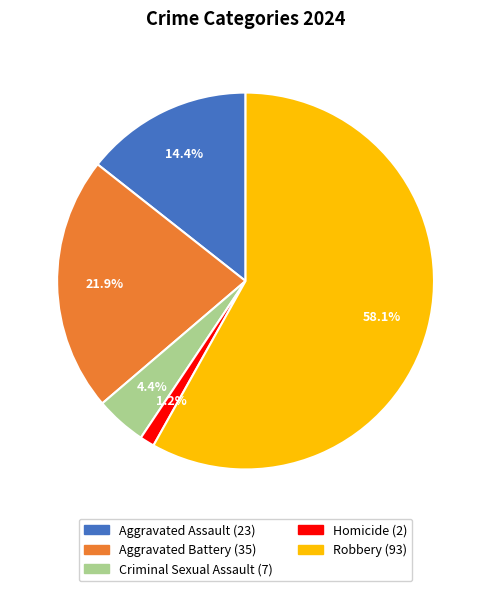

Is the sum of Criminal Sexual Assault and Aggravated Assault greater than half?

No